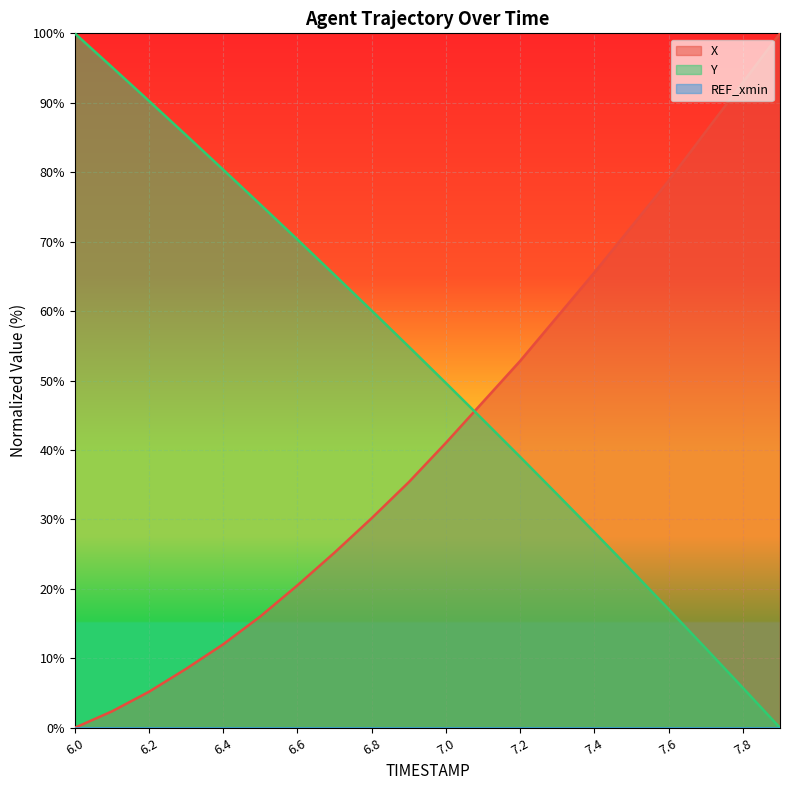

Does the chart display data point markers on the line(s)?

No